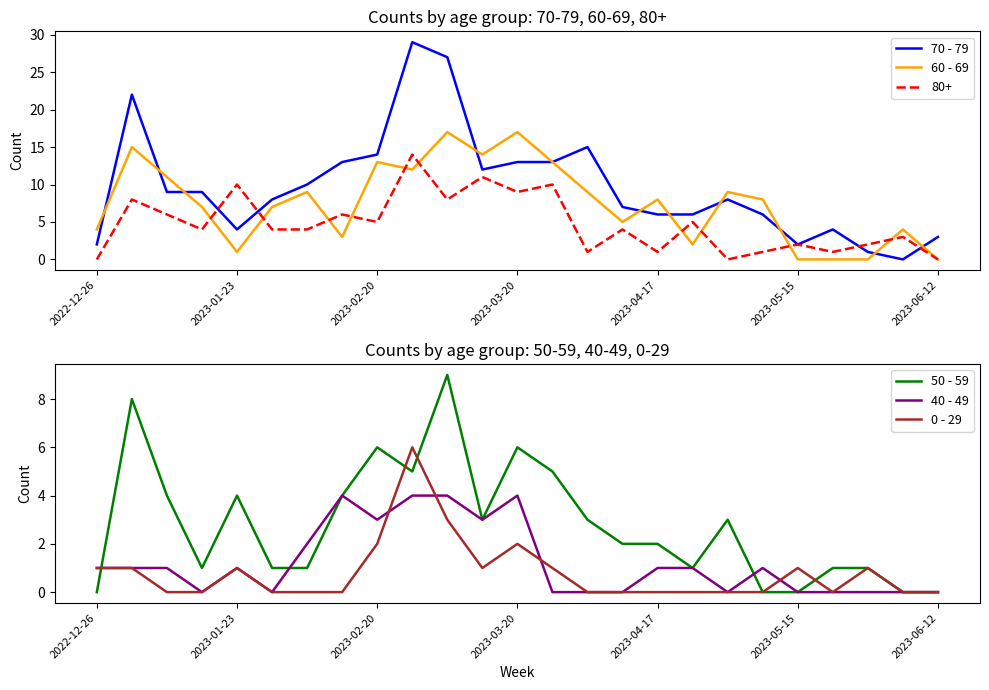

At which category is the sum across all series the highest?

10